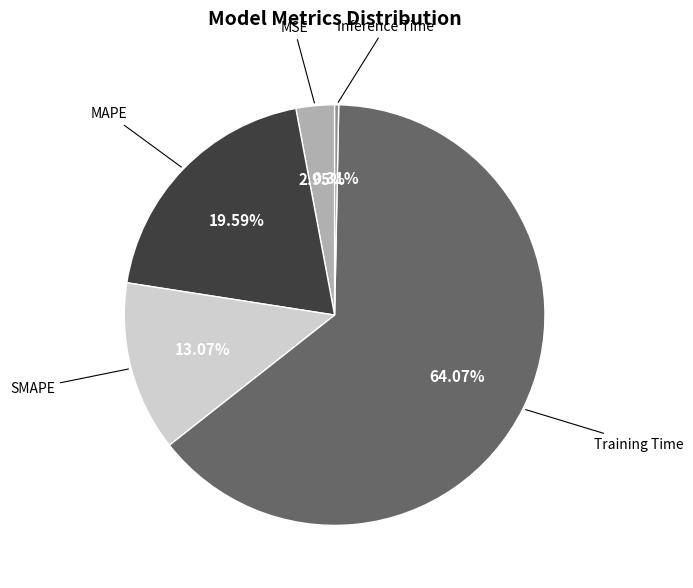

Does any single category account for the majority?

Yes